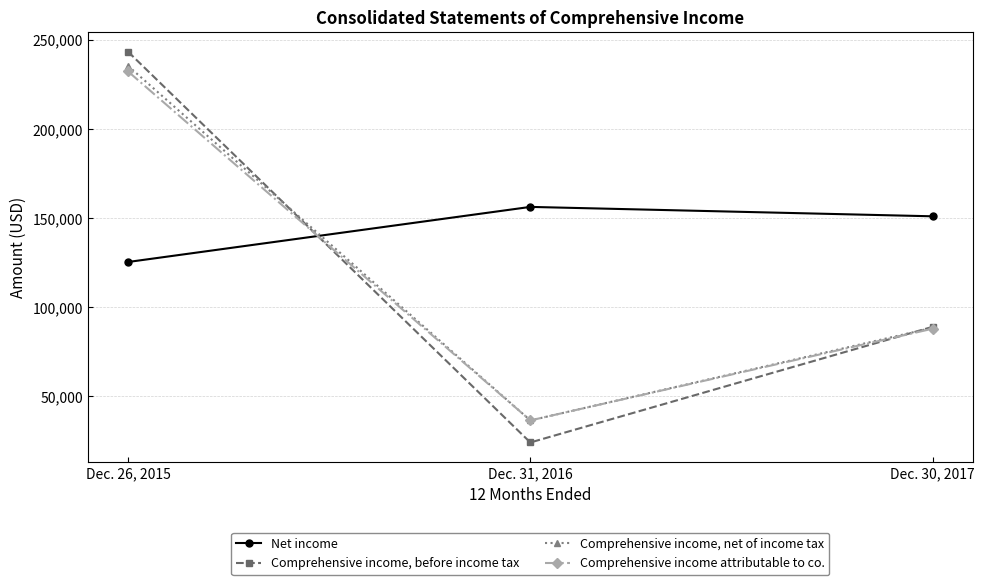

Is it true that Comprehensive income, net of income tax equals 88549 at Dec. 30, 2017?

True